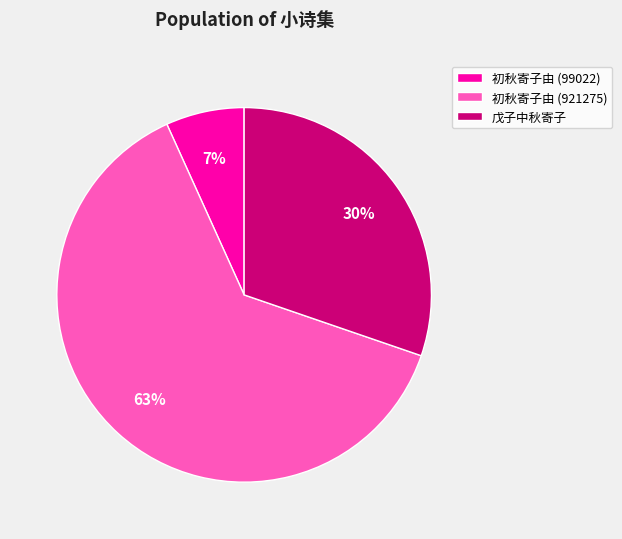

Count the number of slices in the pie.

3